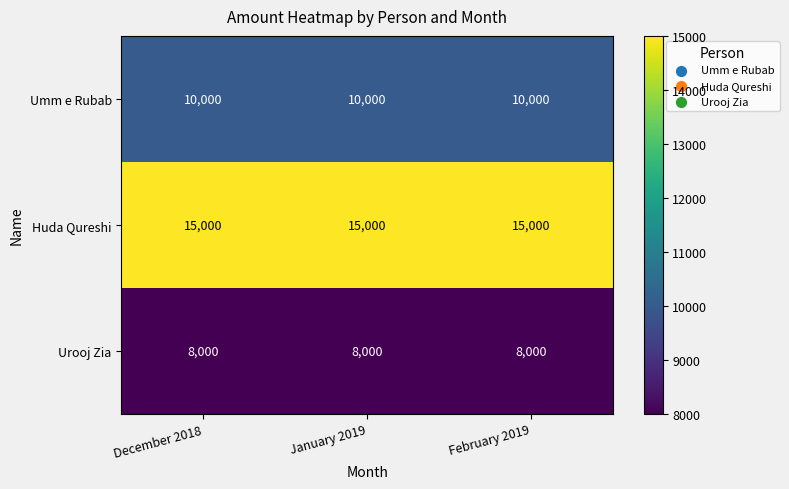

The value of Urooj Zia at January 2019 is 8000. True or false?

True